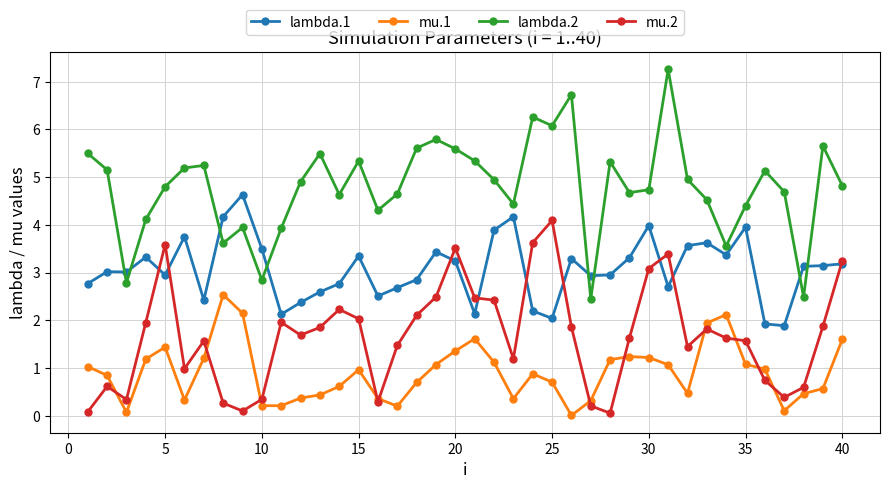

True or false: lambda.2 has more than 2 interior local peaks.

True